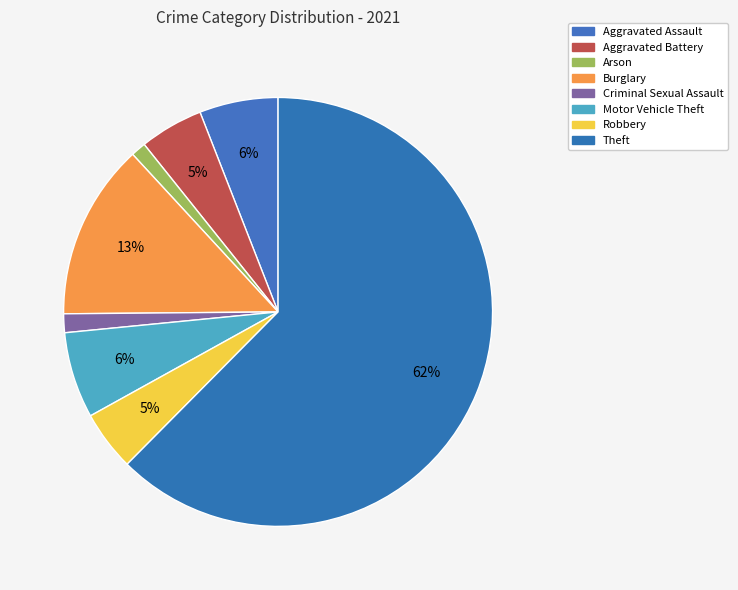

How many slices are in this pie chart?

8